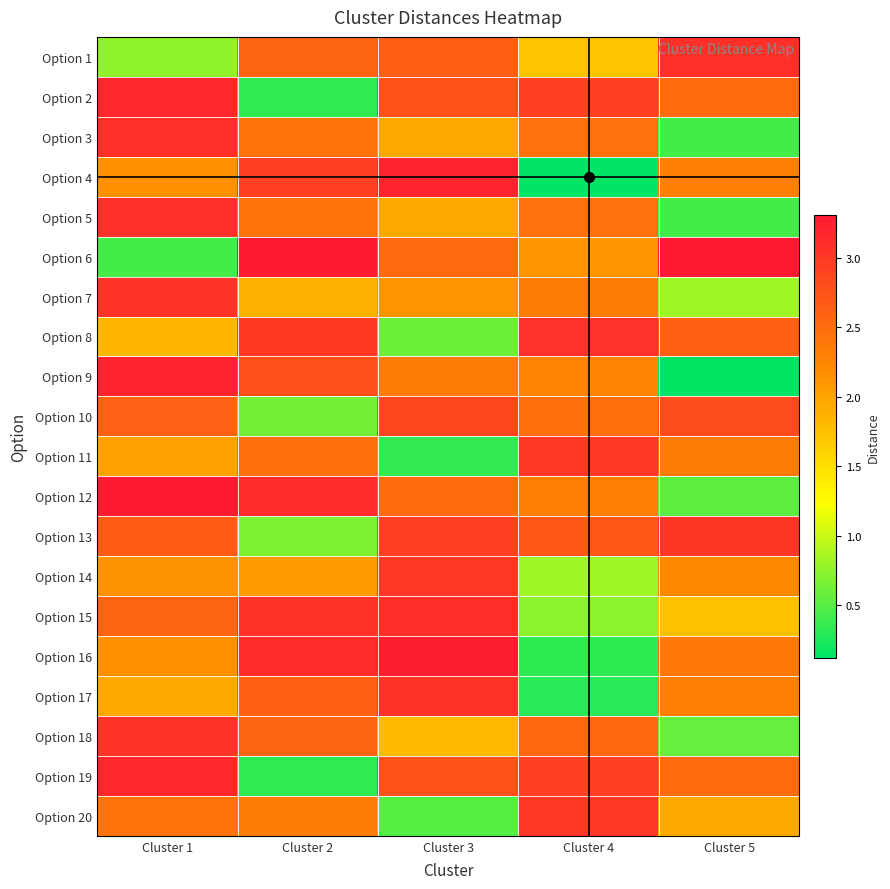

Which series has the largest total across all categories?

Option 13